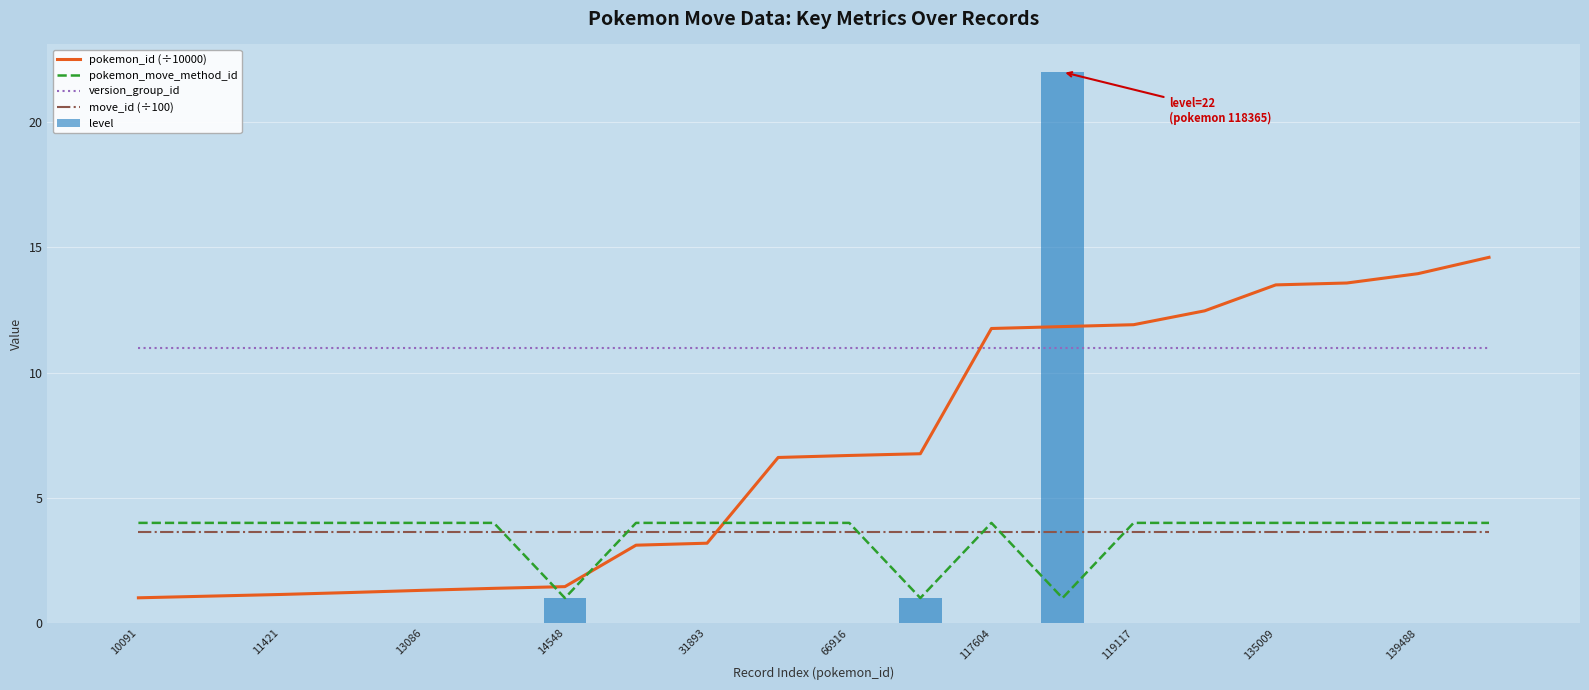

Is it true that level equals -8 at 10091?

False